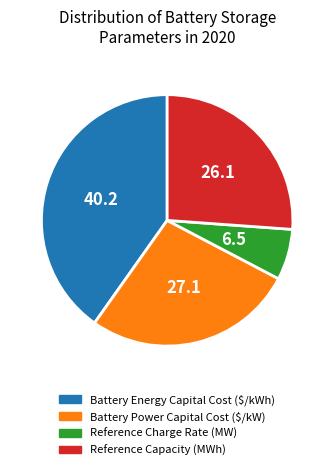

What is the largest slice in the pie chart?

Battery Energy Capital Cost ($/kWh)